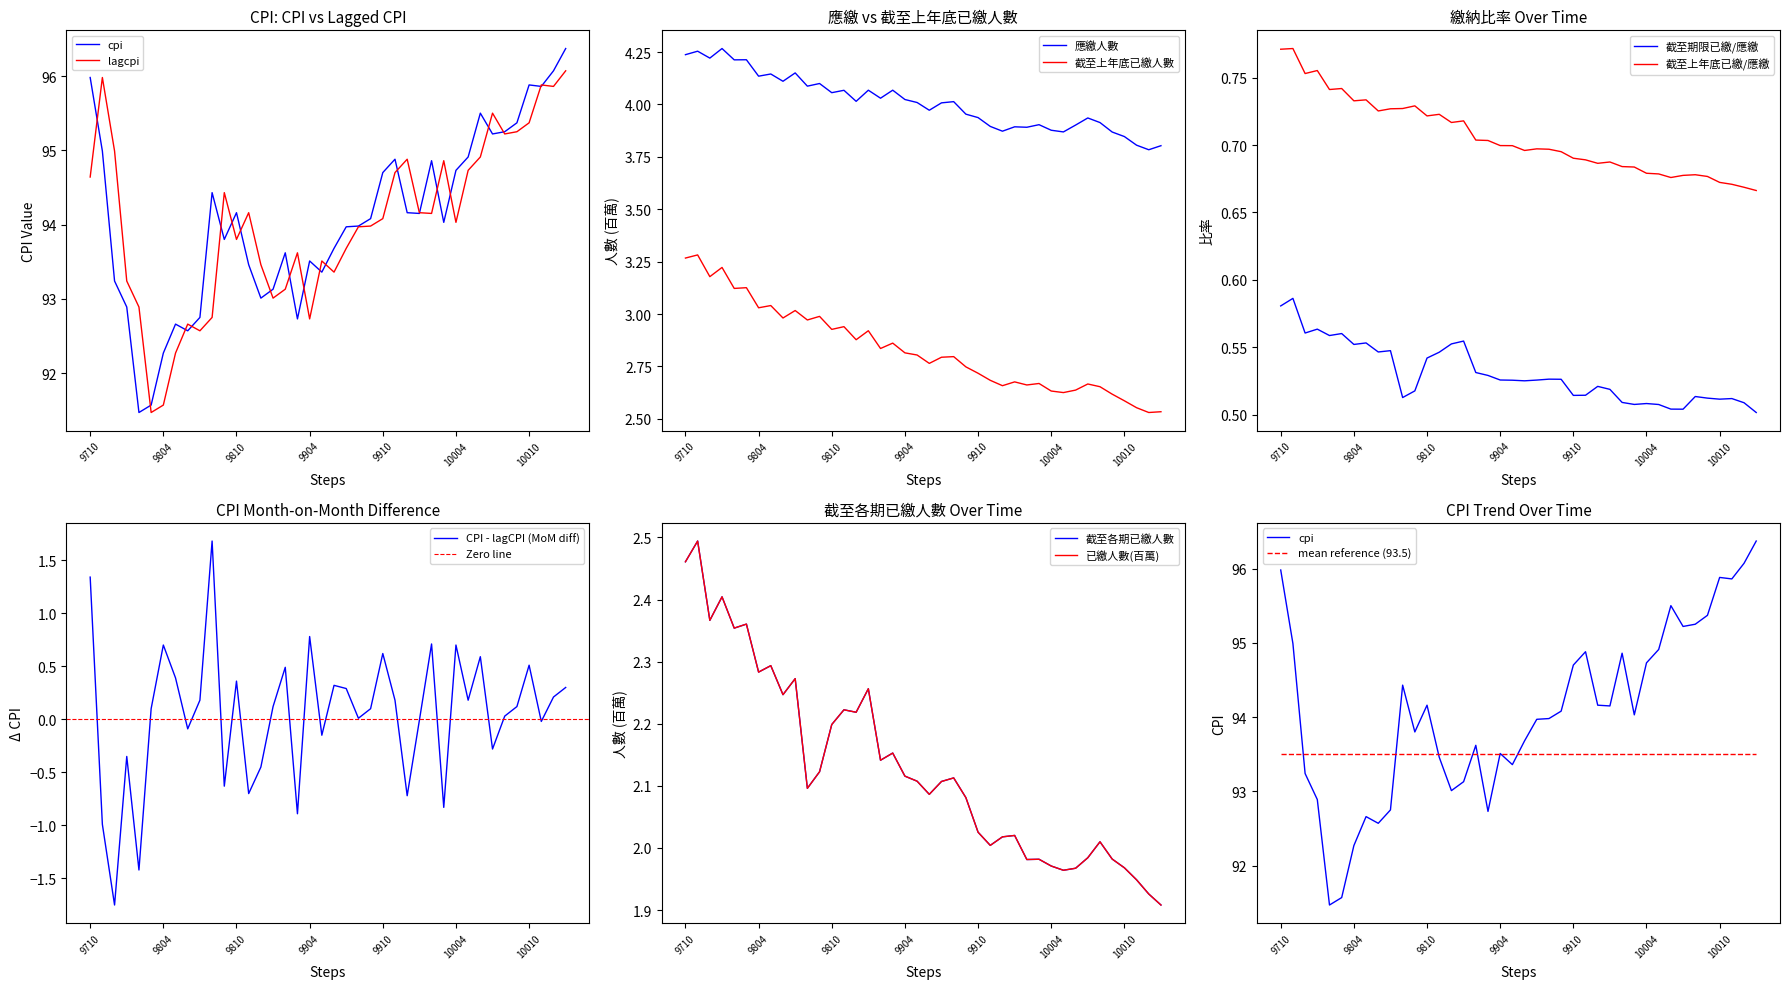

Where is 已繳人數(百萬) nearest to the value 2?

9911